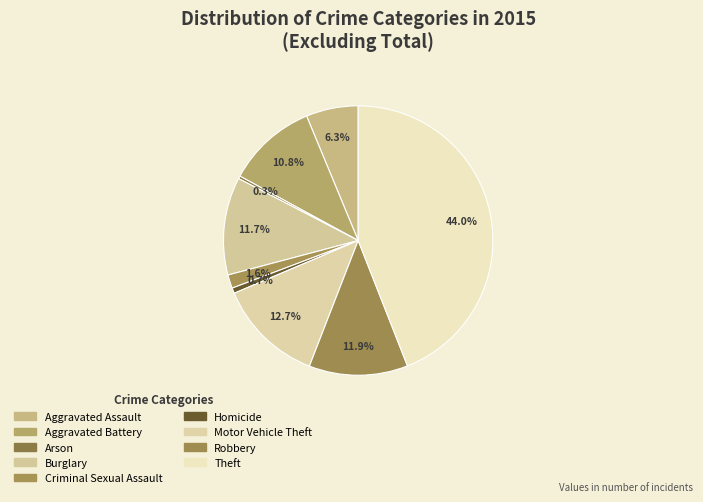

Which category has the smallest portion of the pie?

Arson